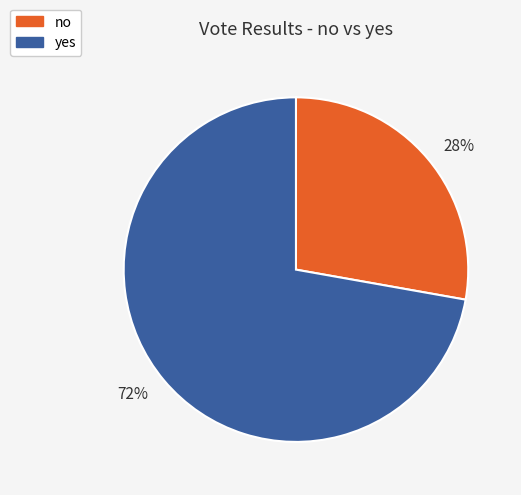

Approximately how many times larger is the value at 28% compared to 72%?

0.4